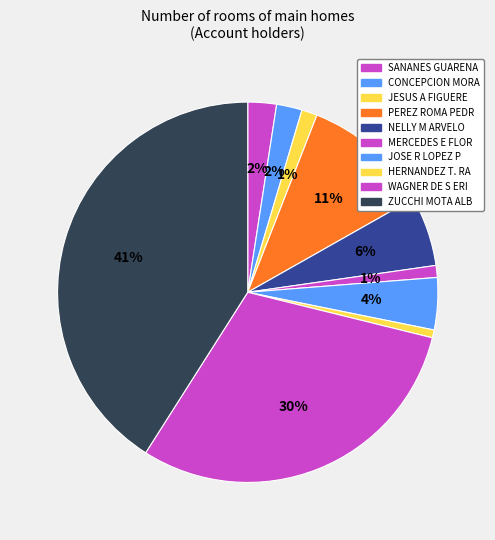

True or false: MERCEDES E FLOR accounts for 13% of the total.

False